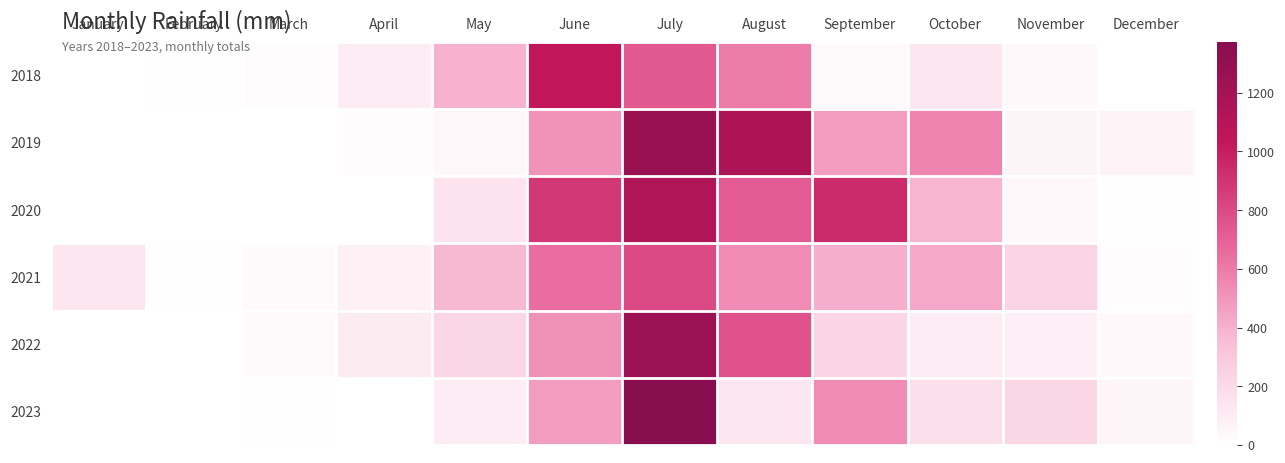

Reading right to left, extract all data points from this chart.

2018: December=2.4	November=38.2	October=130.4	September=34.0	August=591.8	July=735.0	June=1034.0	May=393.5	April=105.2	March=20.4	February=9.6	January=0.0
2019: December=67.7	November=61.6	October=565.6	September=476.2	August=1157.7	July=1262.2	June=511.8	May=48.0	April=16.6	March=0.0	February=0.0	January=0.0
2020: December=7.6	November=40.8	October=386.0	September=939.2	August=729.4	July=1127.9	June=883.0	May=150.4	April=3.2	March=3.2	February=3.2	January=0.0
2021: December=18.8	November=239.0	October=425.6	September=413.0	August=538.0	July=803.8	June=653.9	May=372.0	April=79.0	March=31.4	February=7.4	January=132.6
2022: December=39.4	November=86.8	October=102.4	September=225.8	August=763.8	July=1246.0	June=515.6	May=215.5	April=111.2	March=32.6	February=0.0	January=0.0
2023: December=54.3	November=223.2	October=171.8	September=538.1	August=130.4	July=1373.6	June=473.9	May=105.1	April=0.0	March=6.2	February=0.0	January=0.0